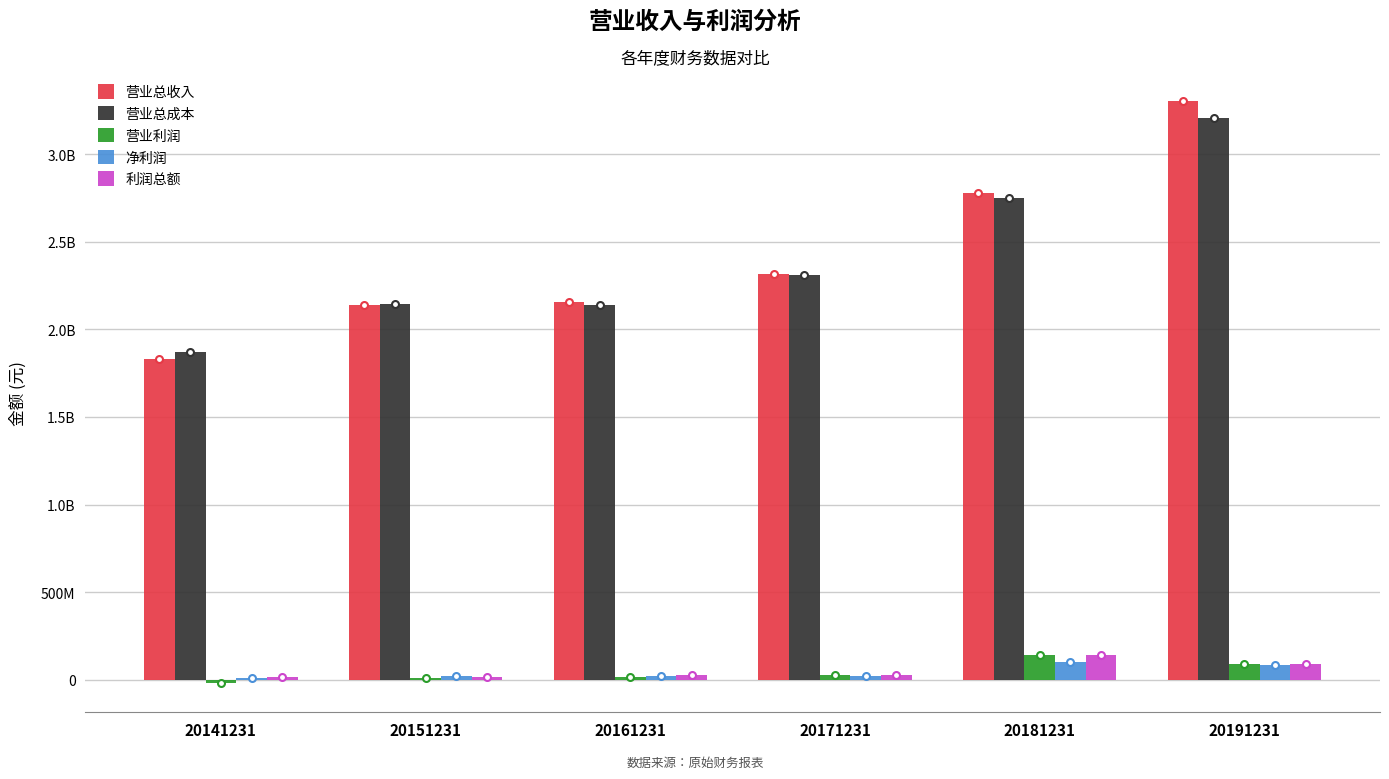

At which category is the sum across all series the highest?

20191231